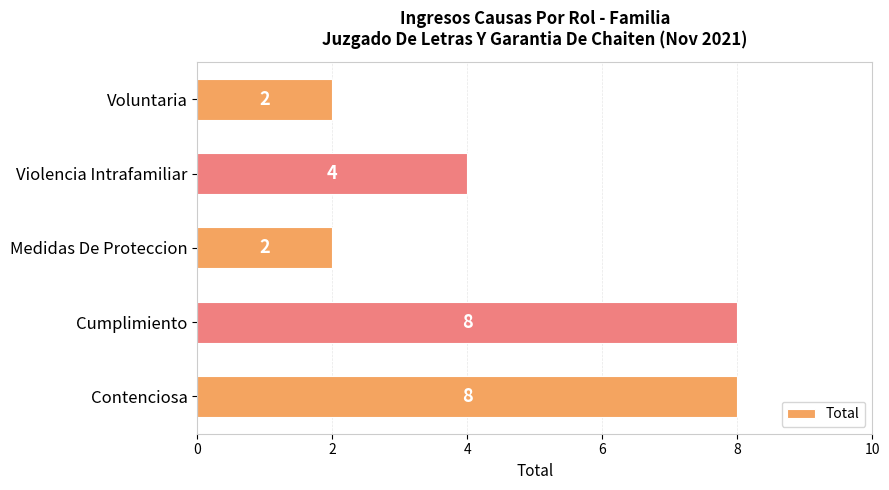

Count the number of data series in this chart.

1